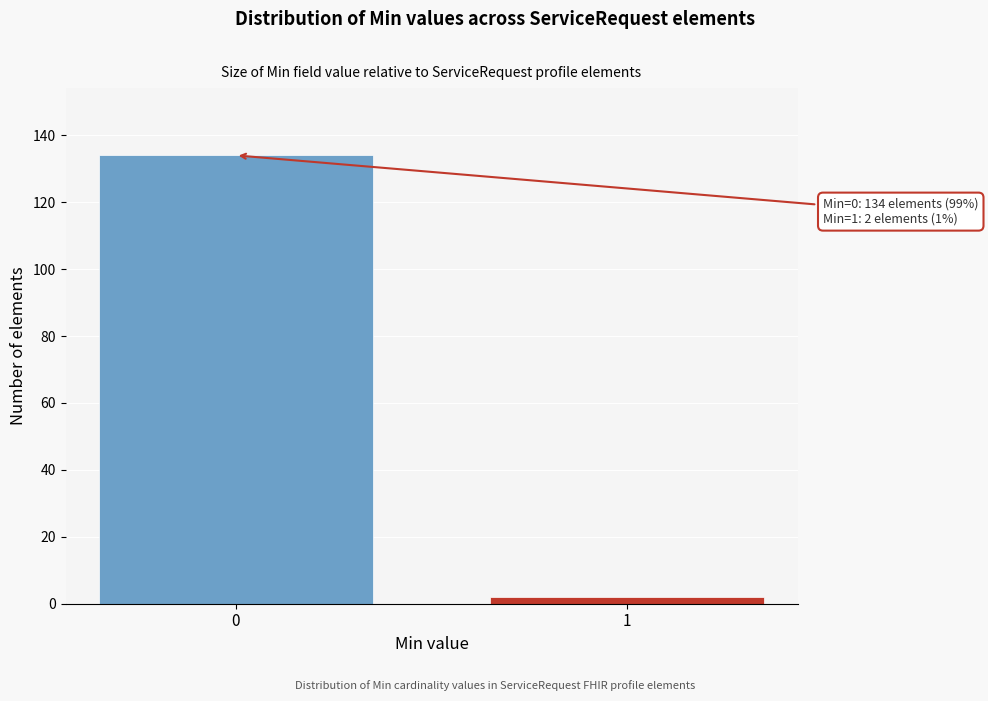

Reading right to left, list all the values displayed in this chart.

1=2	0=134